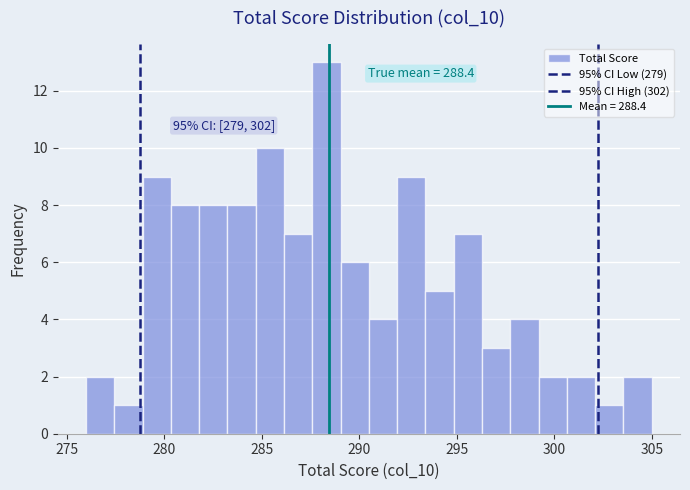

Around what value on the x-axis is the tallest bar? Give the approximate position of its centre, as read against the axis.

288.5